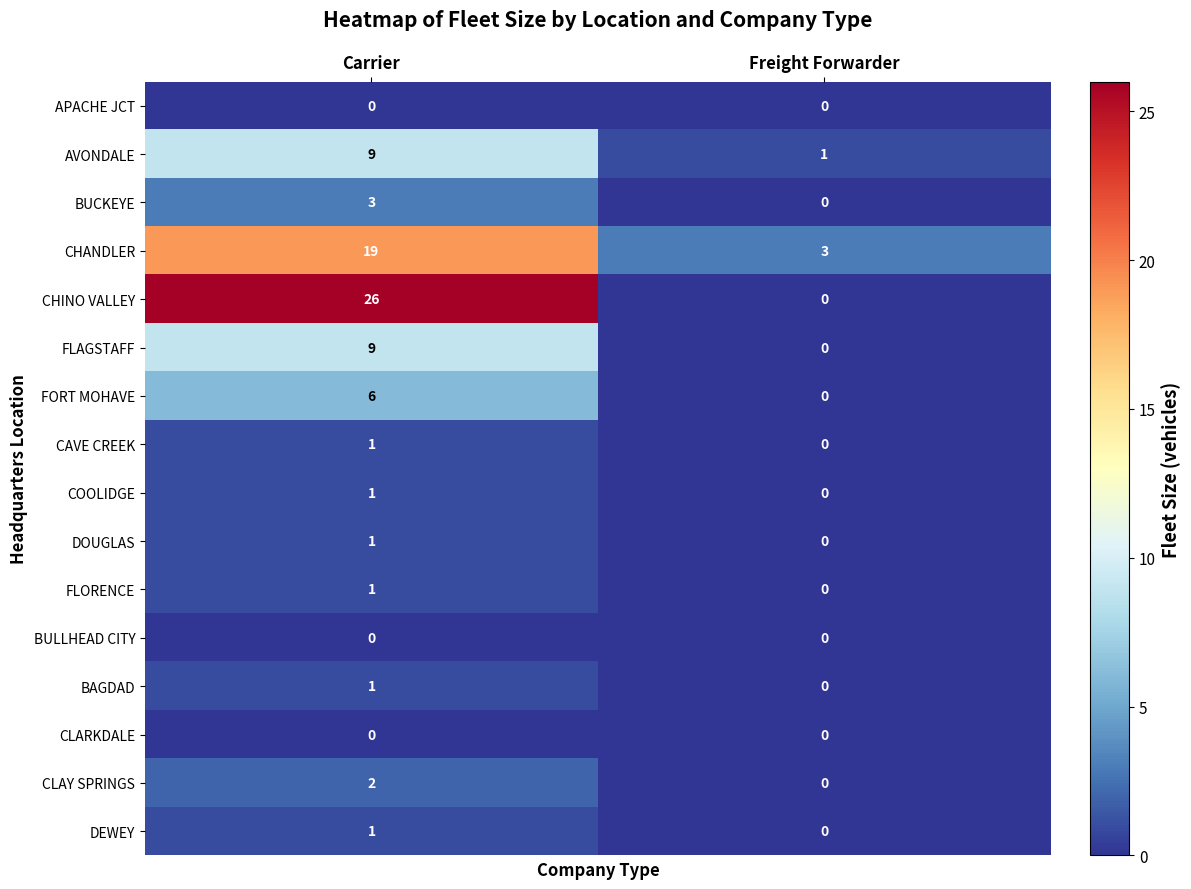

What is the total value across all series at Freight Forwarder?

4